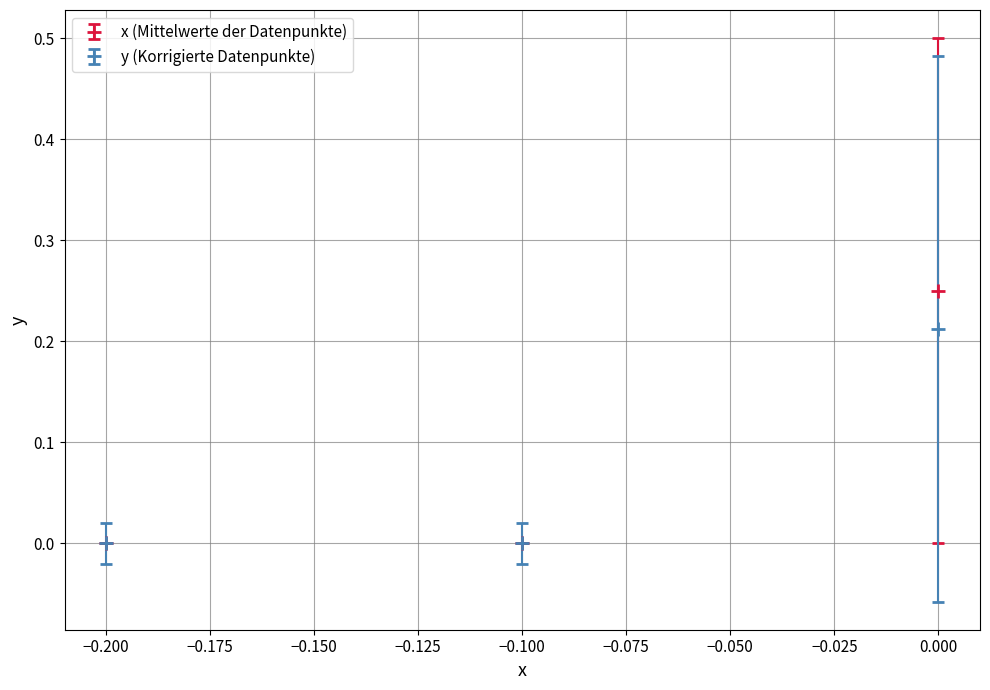

What are all the series names shown in the legend?

x (Mittelwerte der Datenpunkte), y (Korrigierte Datenpunkte)